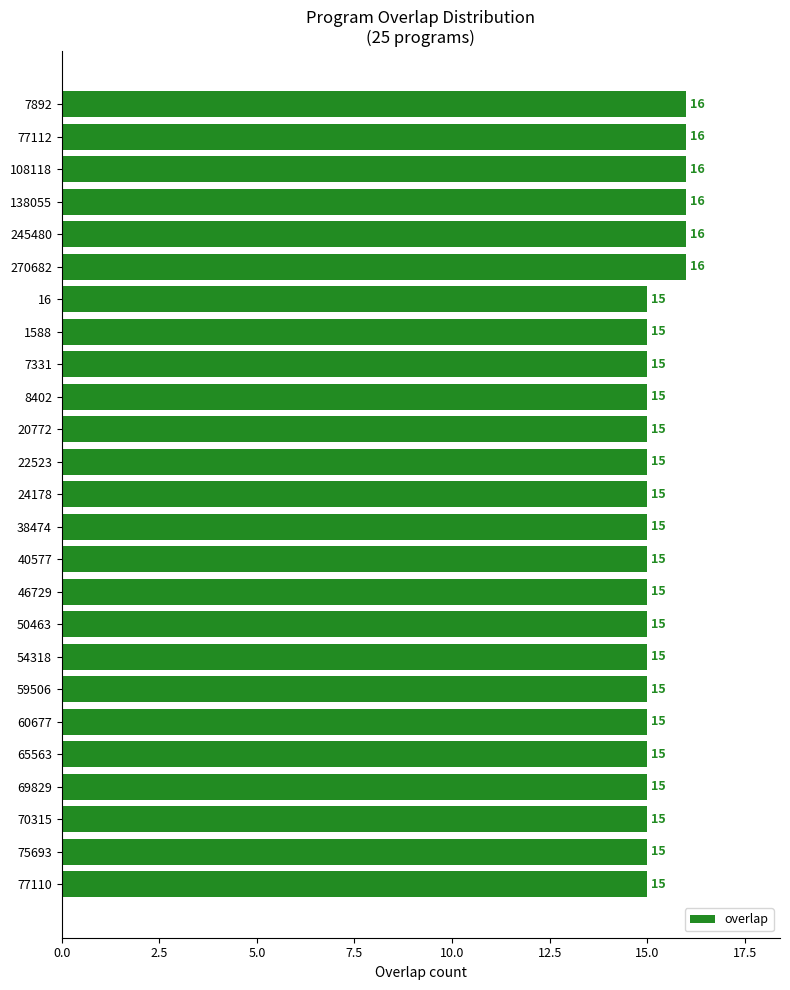

True or false: the data shows 3 at 75693.

False